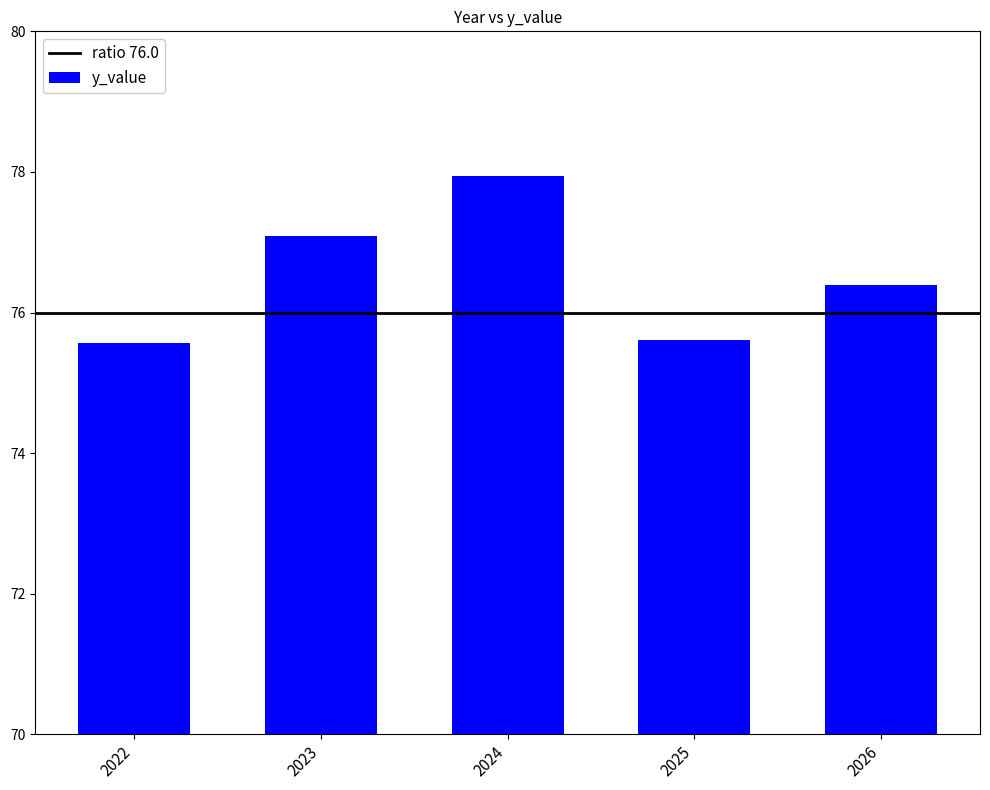

The chart shows a value of 77.9 at 2024. True or false?

True